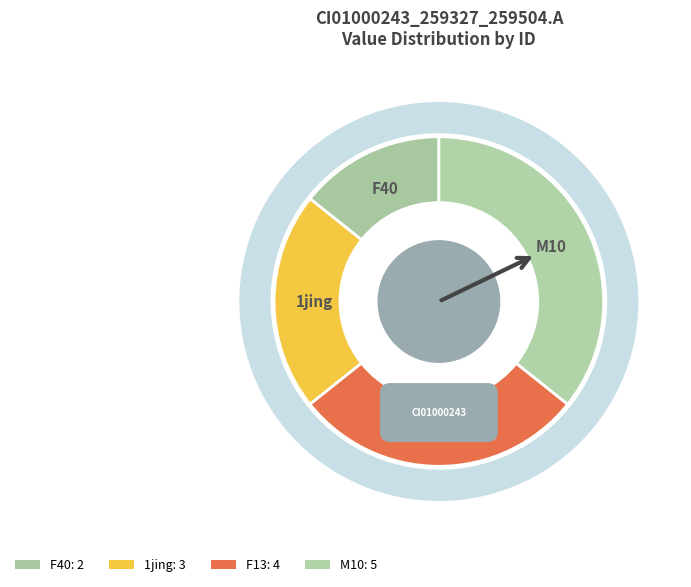

Do F40 and M10 together represent more than half of the pie?

No